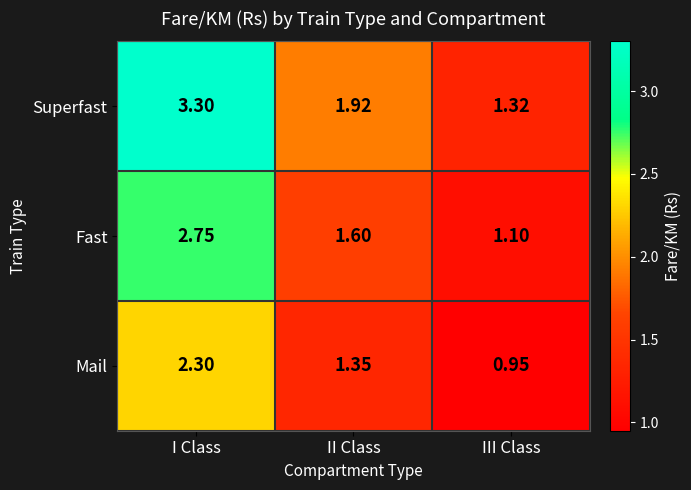

Is the value of Superfast at II Class greater than the value of Fast at I Class?

No